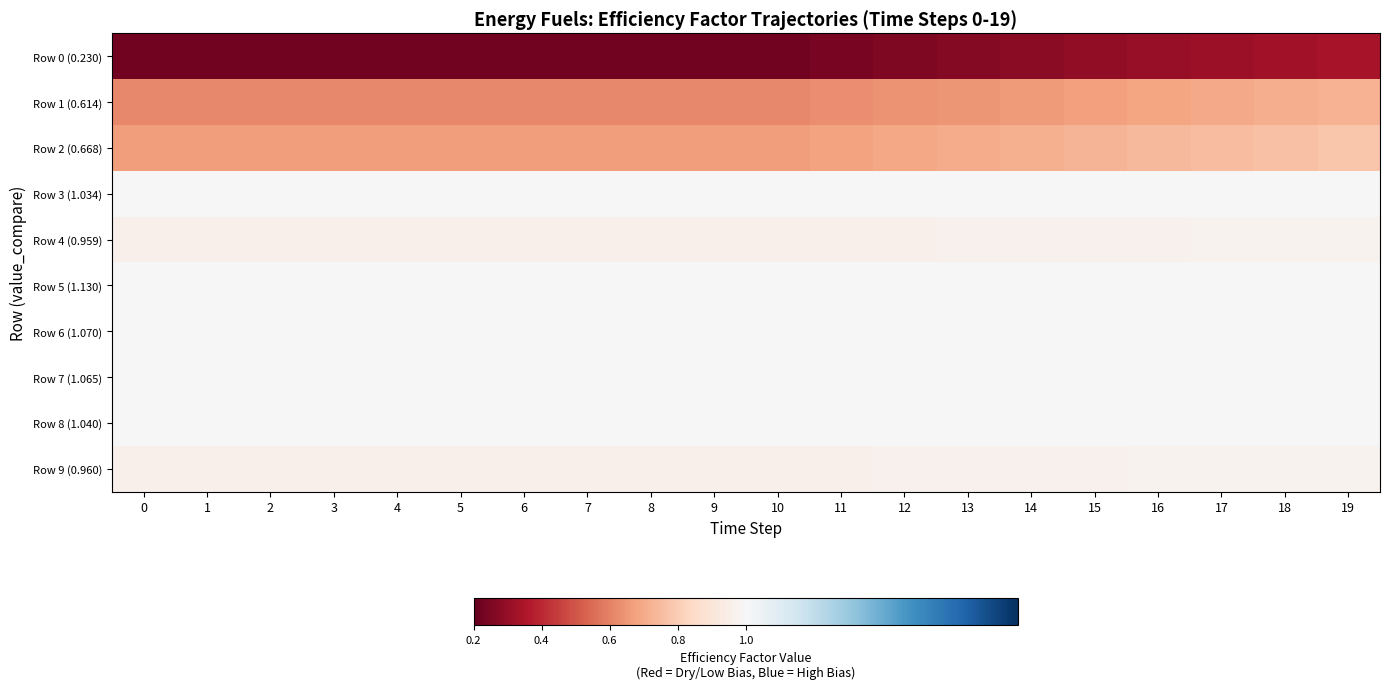

Between 1 and 16, which series saw the biggest shift?

row_2